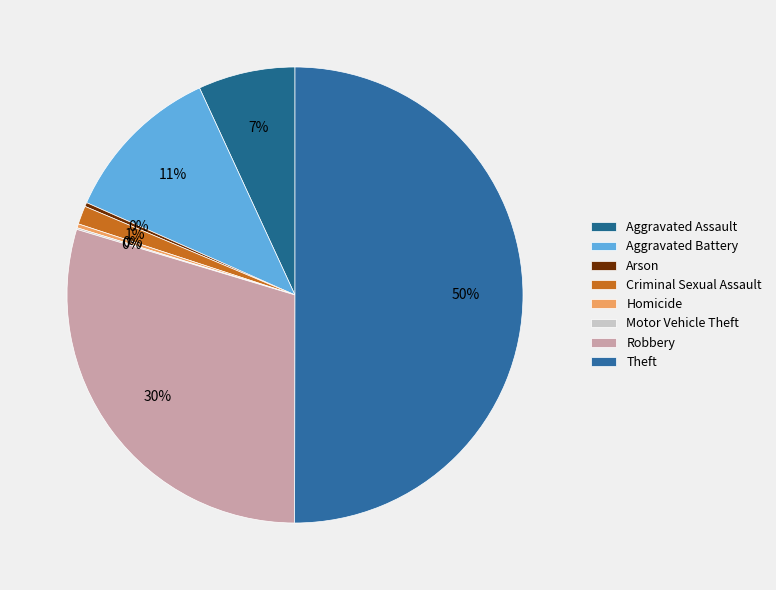

Is it true that Robbery is 40% of the pie?

False